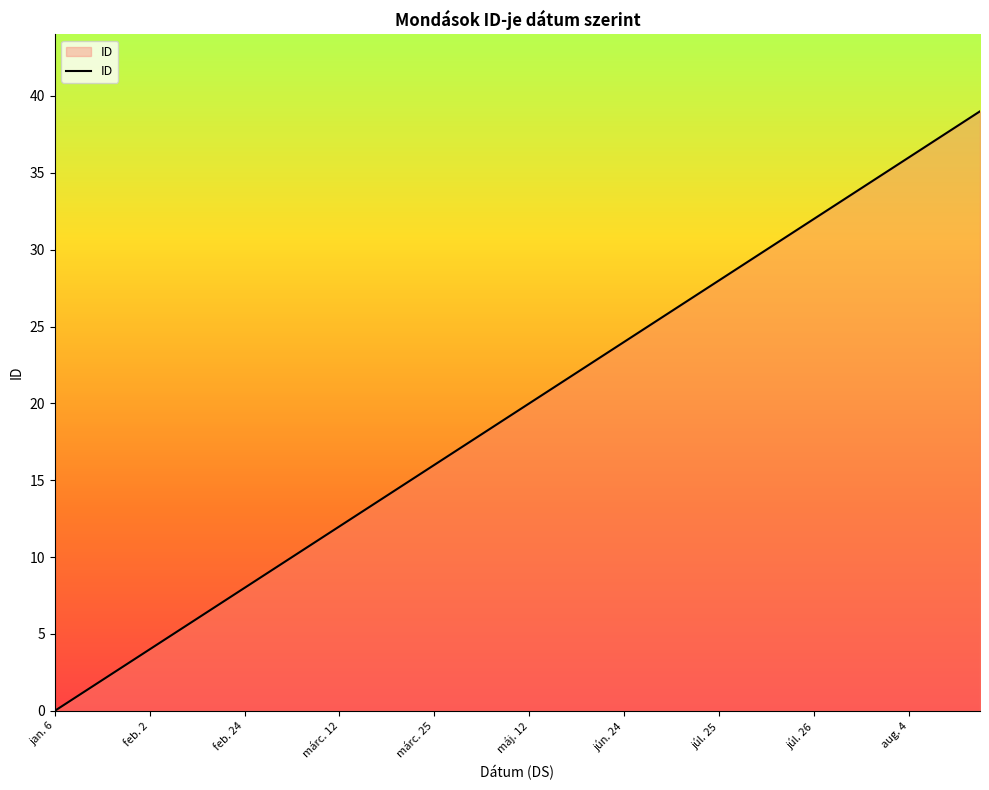

What is the greatest value displayed?

39